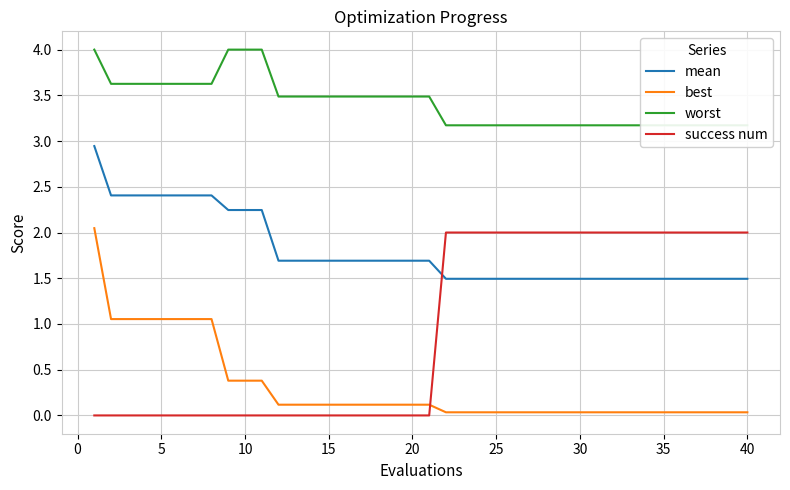

True or false: mean has a value of 1.7 at 15.

True